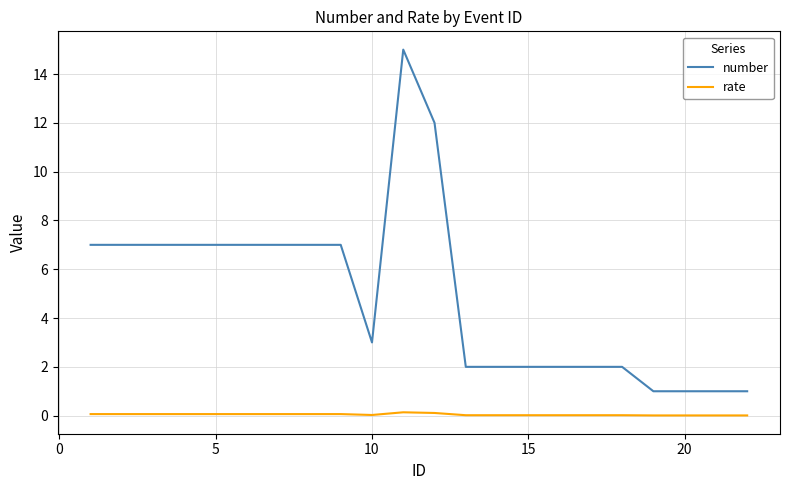

Rank the series by their average value, from highest to lowest.

number, rate